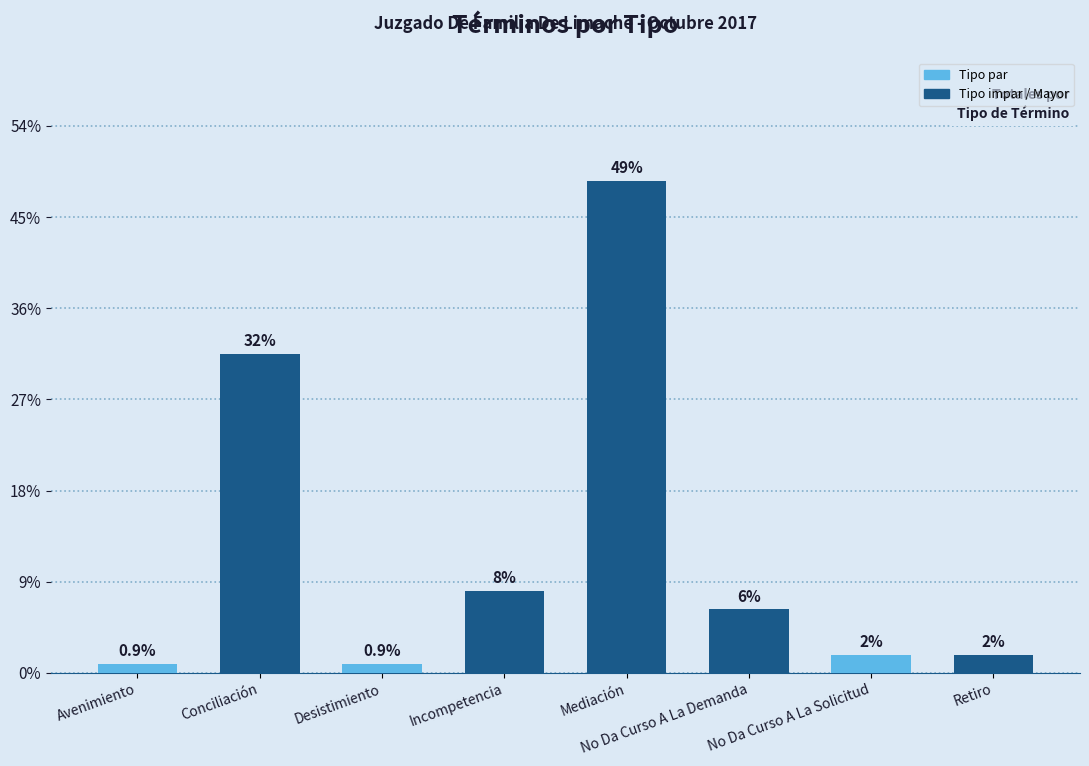

List the labels in order of value, largest first.

Mediación, Conciliación, Incompetencia, No Da Curso A La Demanda, No Da Curso A La Solicitud, Retiro, Avenimiento, Desistimiento